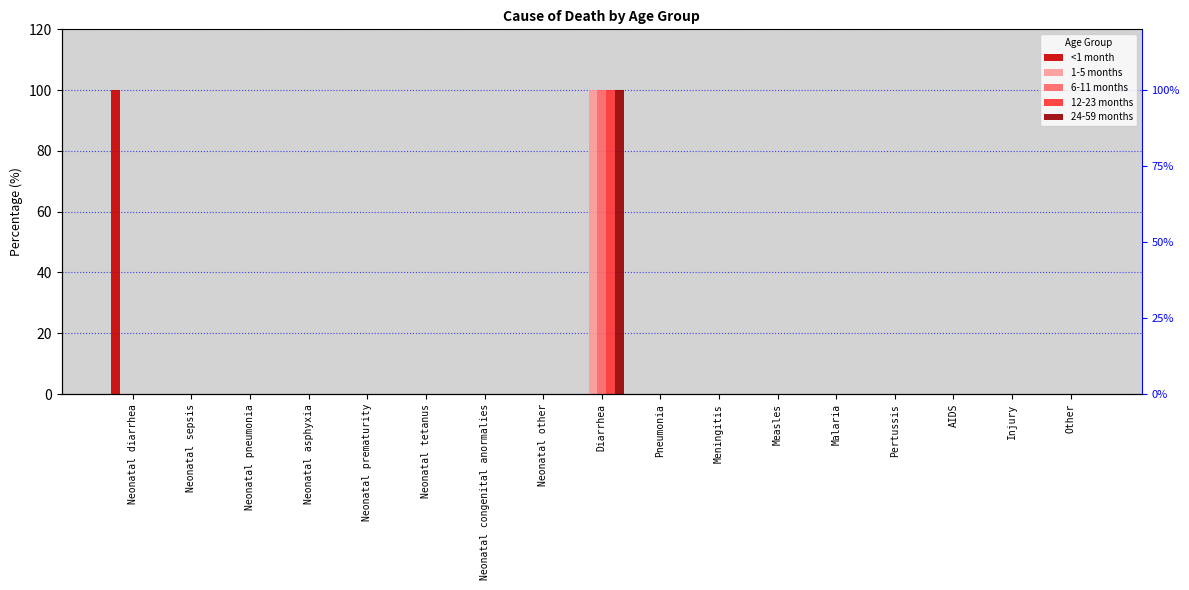

What are all the series names shown in the legend?

<1 month, 1-5 months, 6-11 months, 12-23 months, 24-59 months